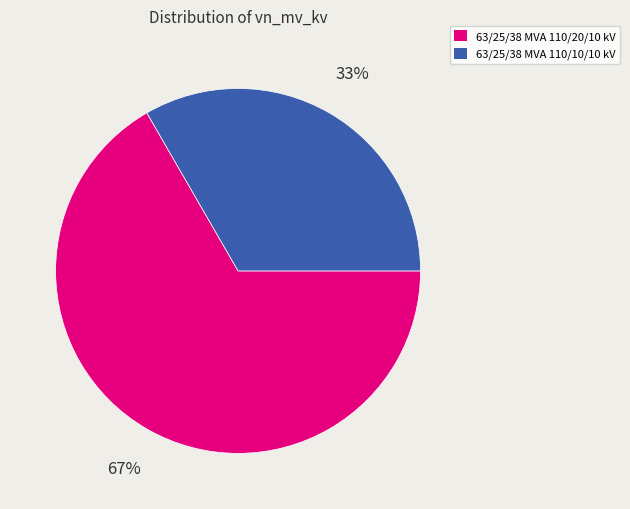

Combined, do 63/25/38 MVA 110/20/10 kV and 63/25/38 MVA 110/10/10 kV account for over 50%?

Yes